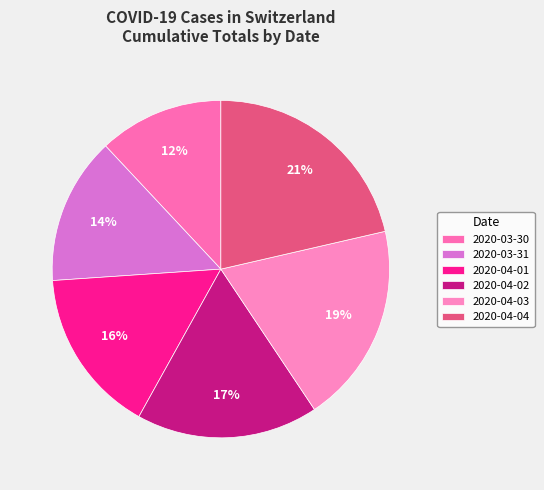

How many segments does this pie chart have?

6